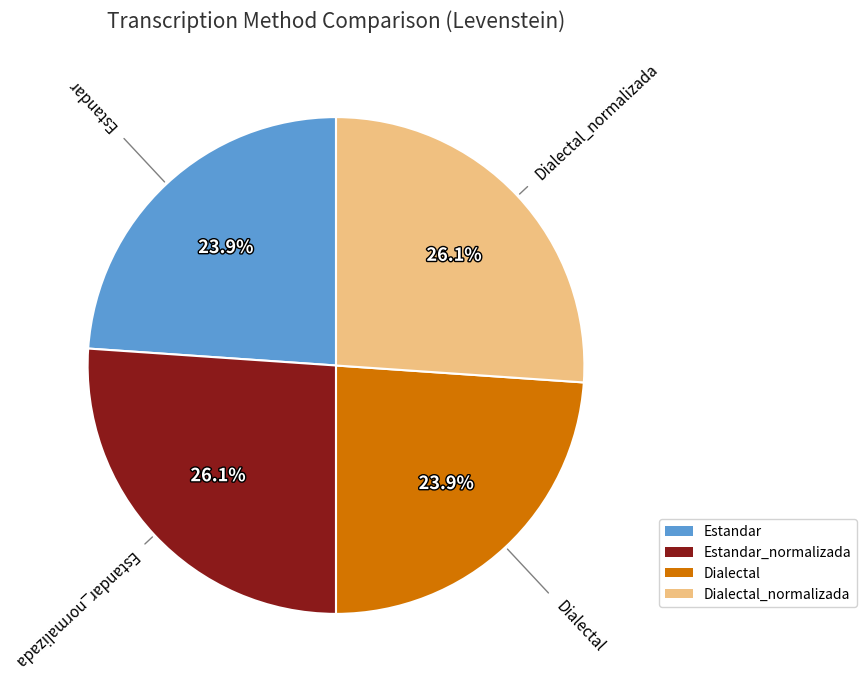

True or false: Dialectal_normalizada accounts for 26% of the total.

True